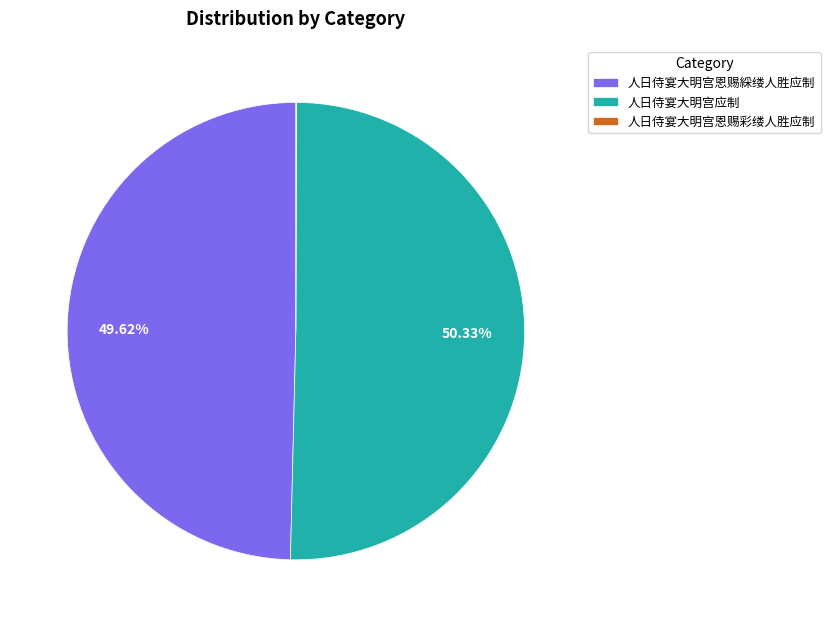

Is it true that 人日侍宴大明宫应制 is 50% of the pie?

True